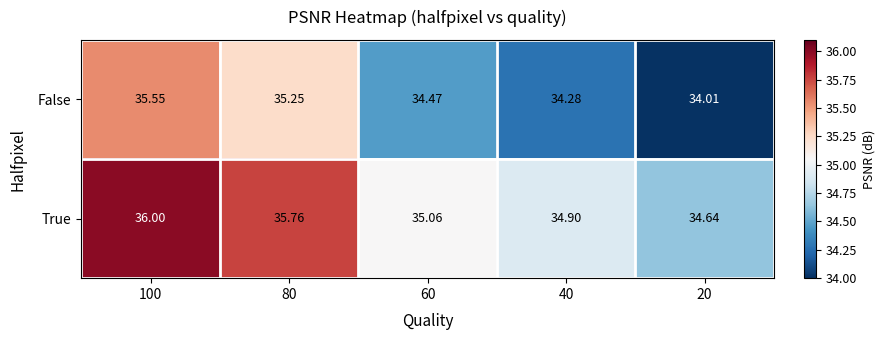

List the series in order of their overall mean, highest first.

True, False